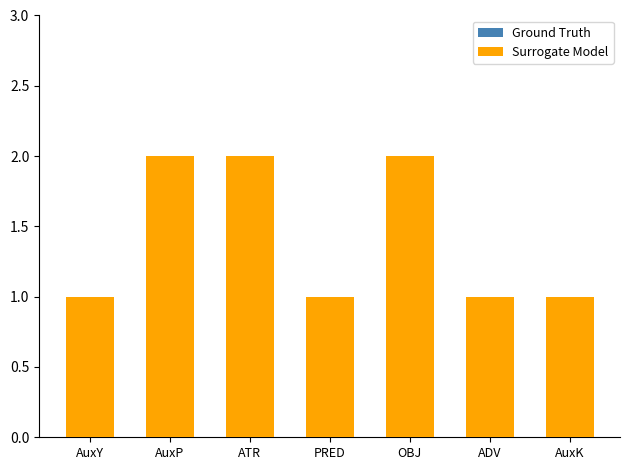

How many series are shown in this chart?

2